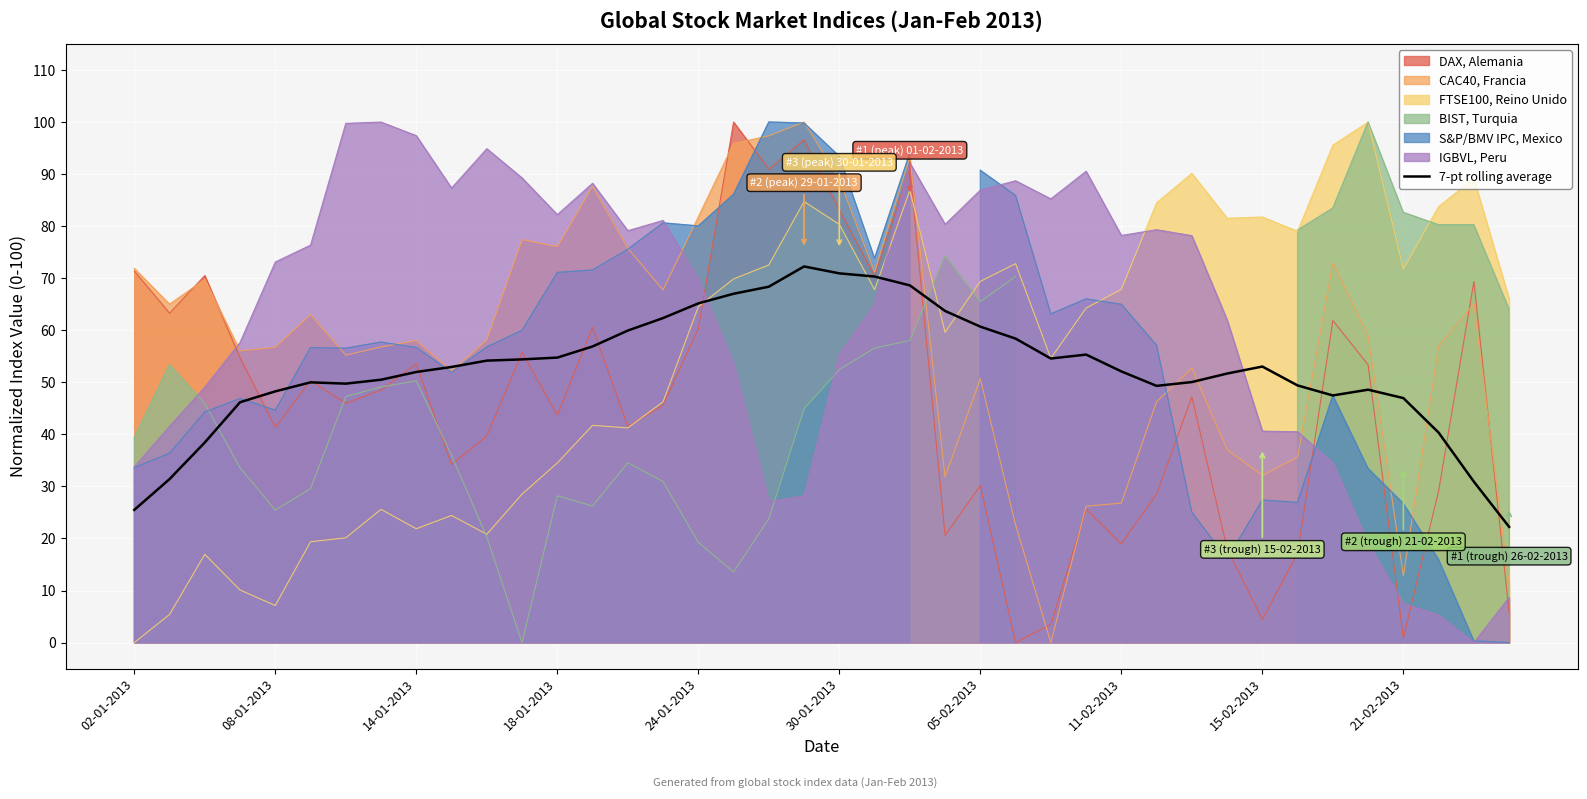

Which has a higher value, 18 or 13?

18